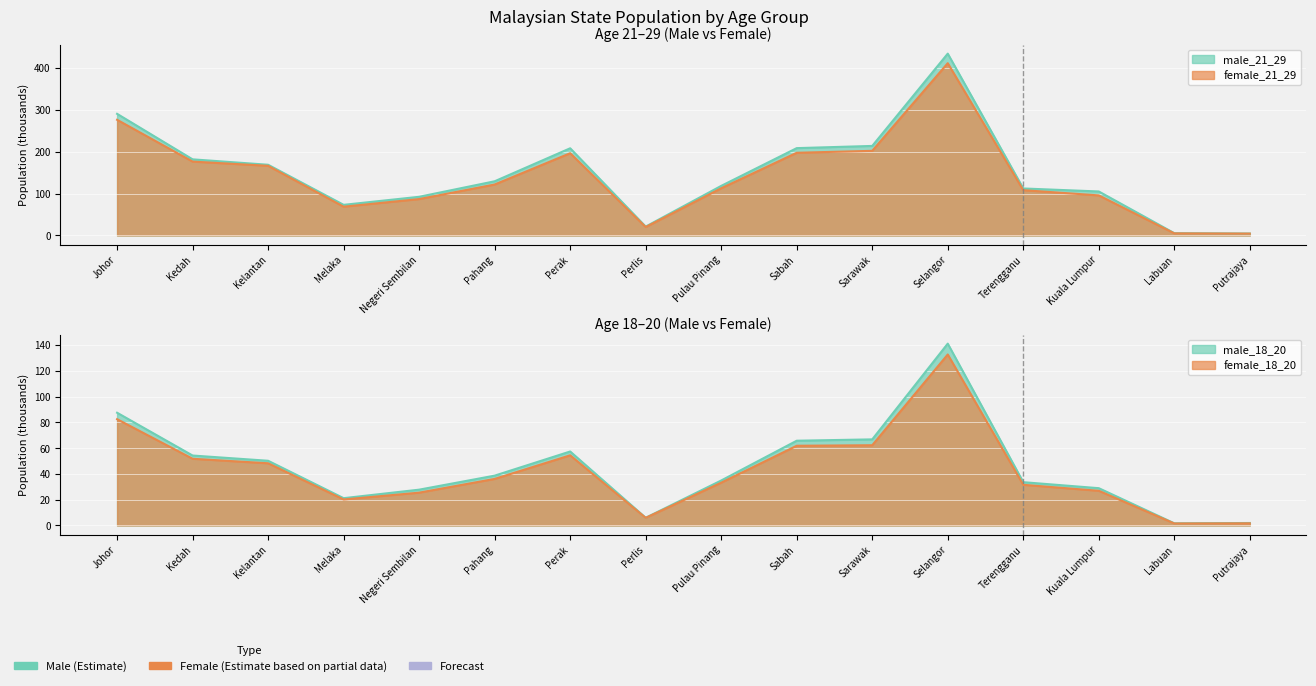

True or false: male_21_29 has more than 1 points higher than both neighbors.

True